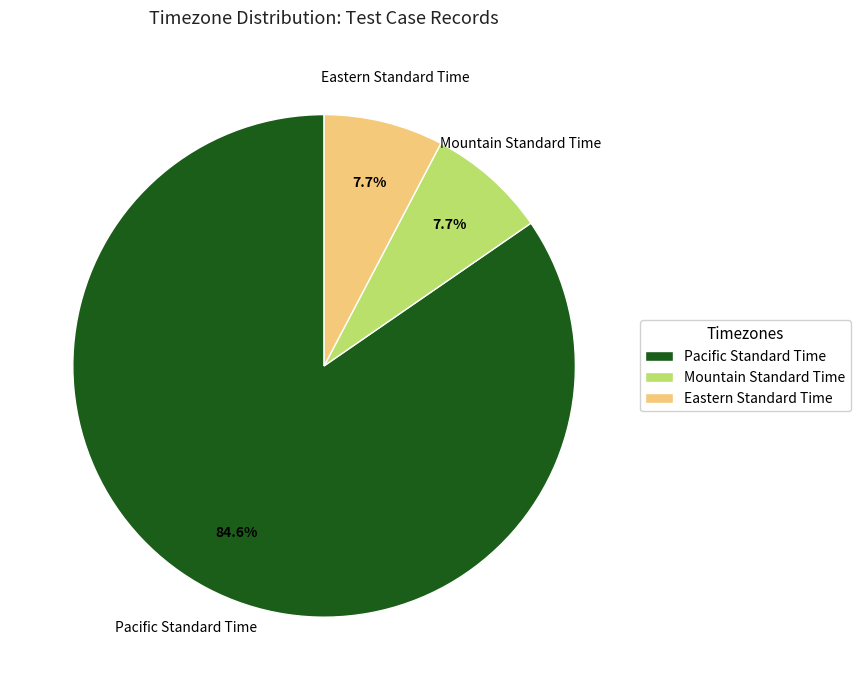

Which slice is the largest?

Pacific Standard Time